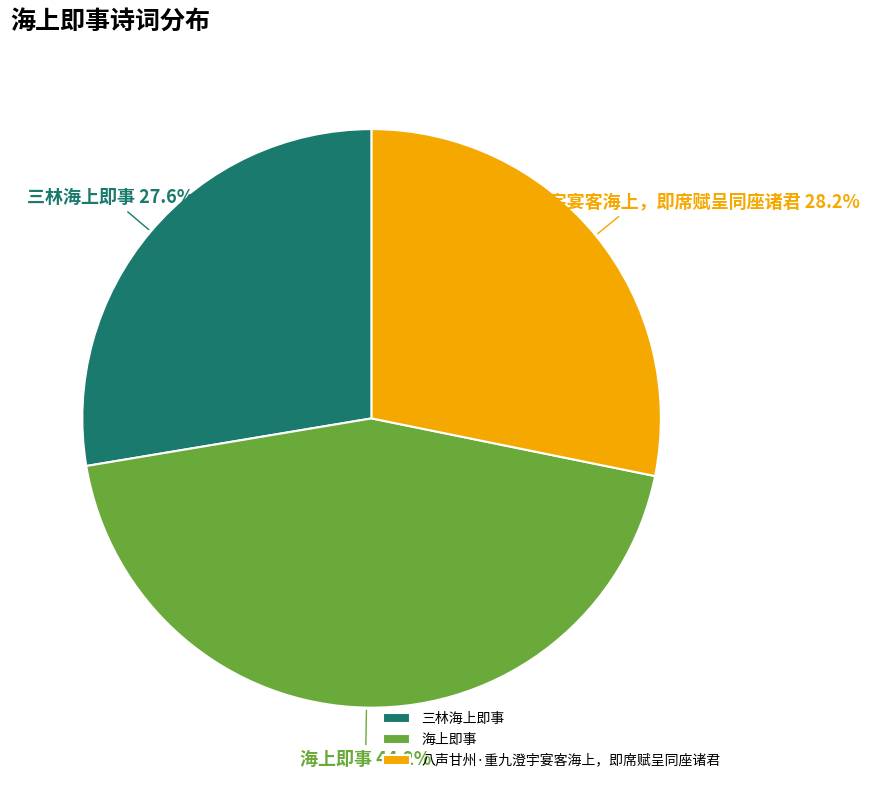

Which slice is the largest?

海上即事